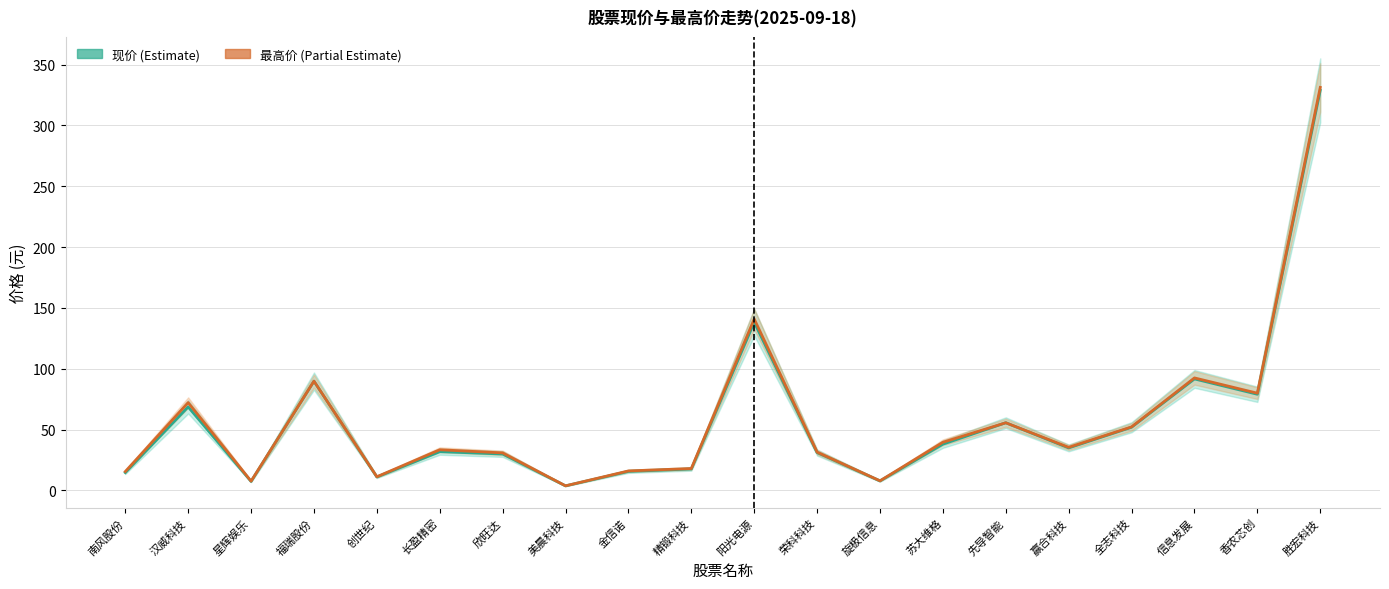

What is the value of the 现价 point at the 19th from the left?

79.0